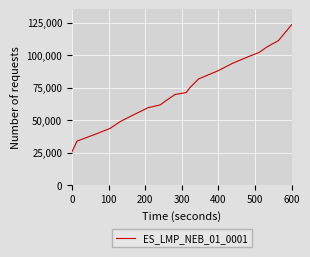

How many categories are shown in the chart?

20